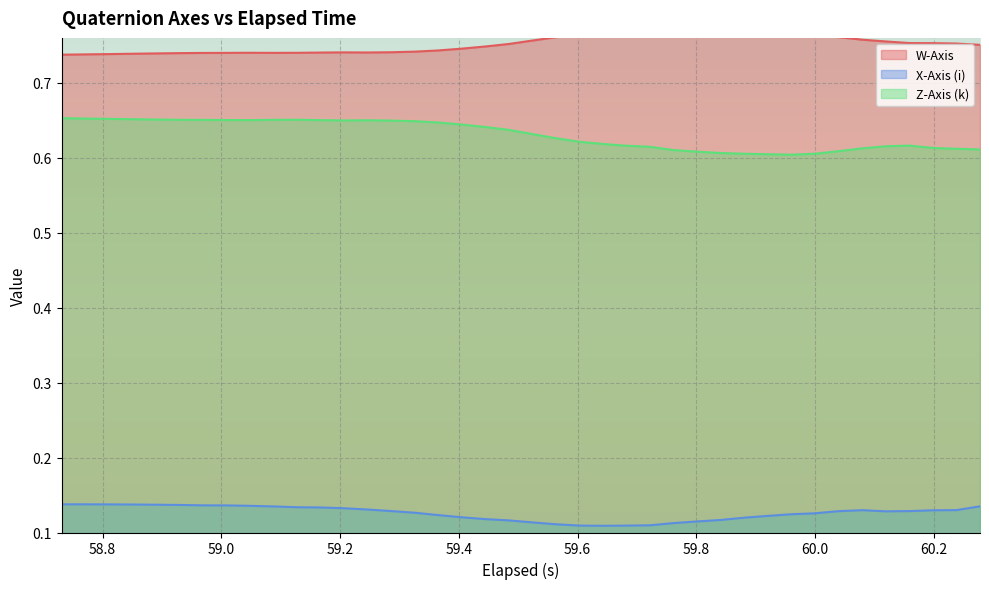

What are all the series names shown in the legend?

W-Axis, X-Axis (i), Z-Axis (k)